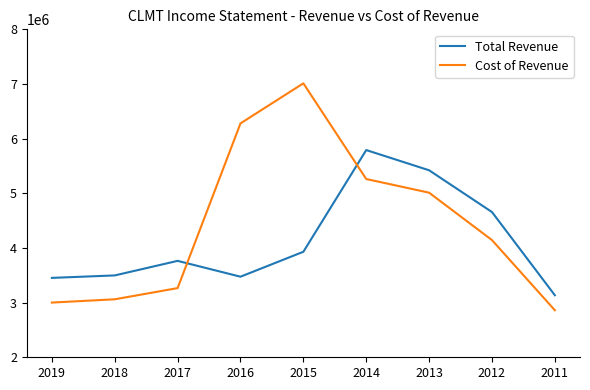

What is the sum of the Cost of Revenue values at 2019 and 2017?

6266500